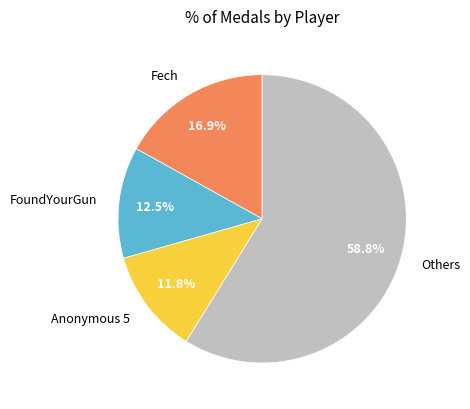

What is the total percentage of FoundYourGun and Others?

71.3%